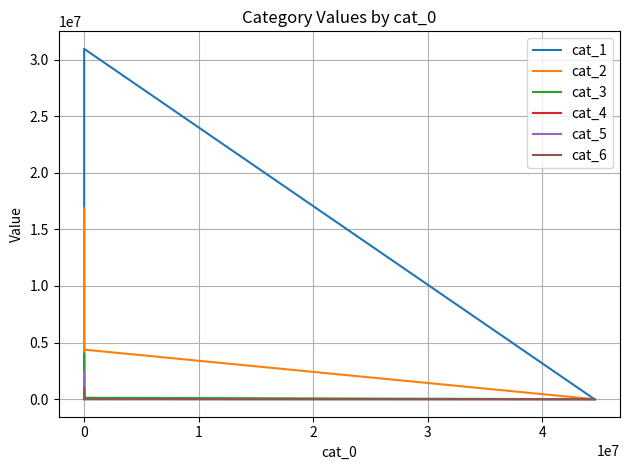

What is the label of the 2nd point from the right?

4